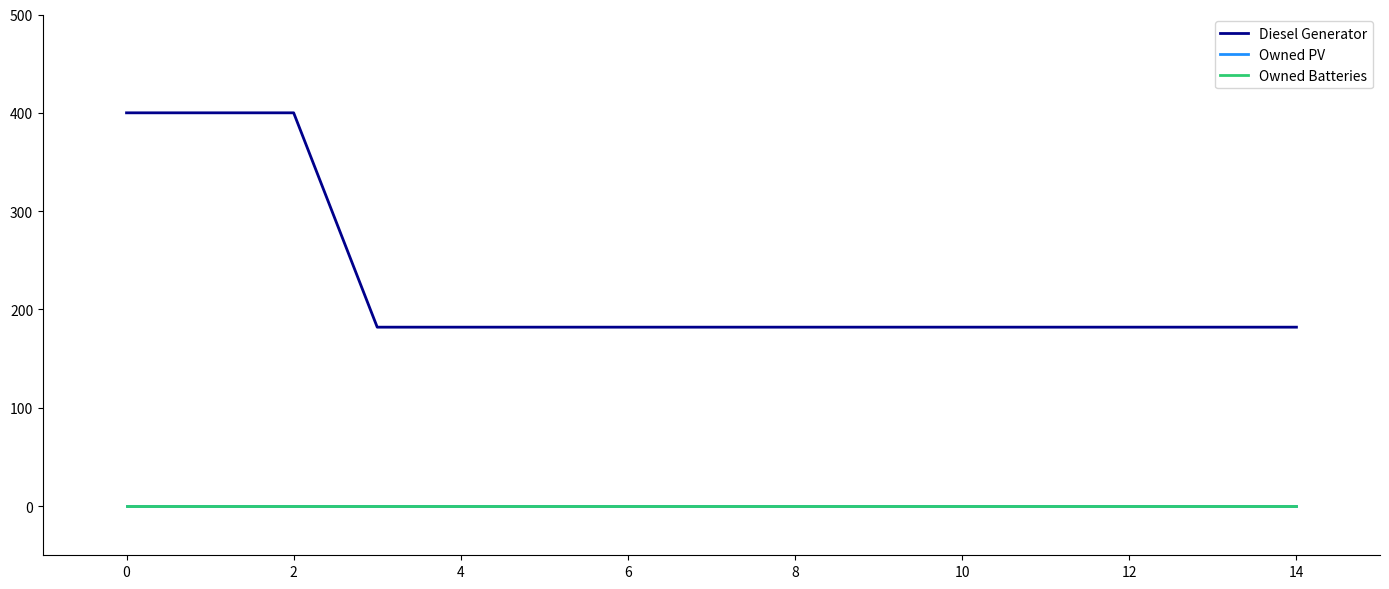

Reading left to right, list all the values displayed in this chart.

Diesel Generator: 400	400	400	182	182	182	182	182	182	182	182	182	182	182	182
Owned PV: 0	0	0	0	0	0	0	0	0	0	0	0	0	0	0
Owned Batteries: 0	0	0	0	0	0	0	0	0	0	0	0	0	0	0